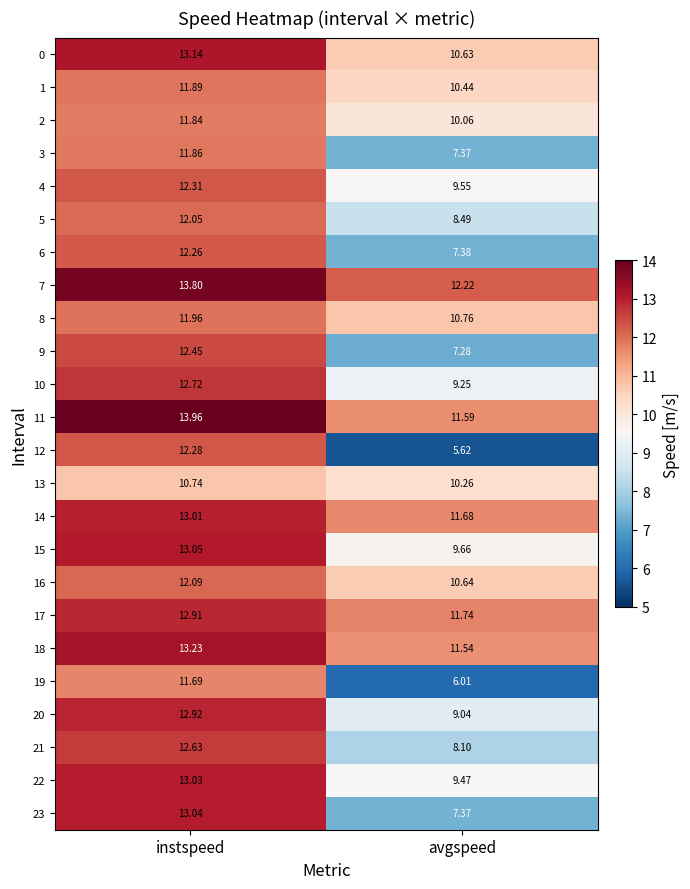

At which category is the sum across all series the highest?

instspeed